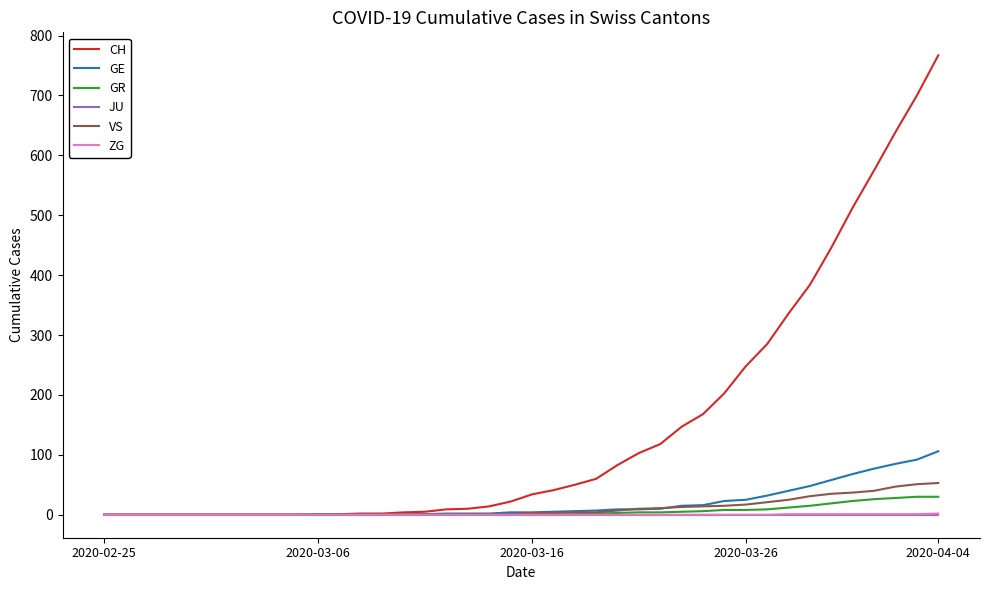

Which series has the largest range (max minus min)?

CH